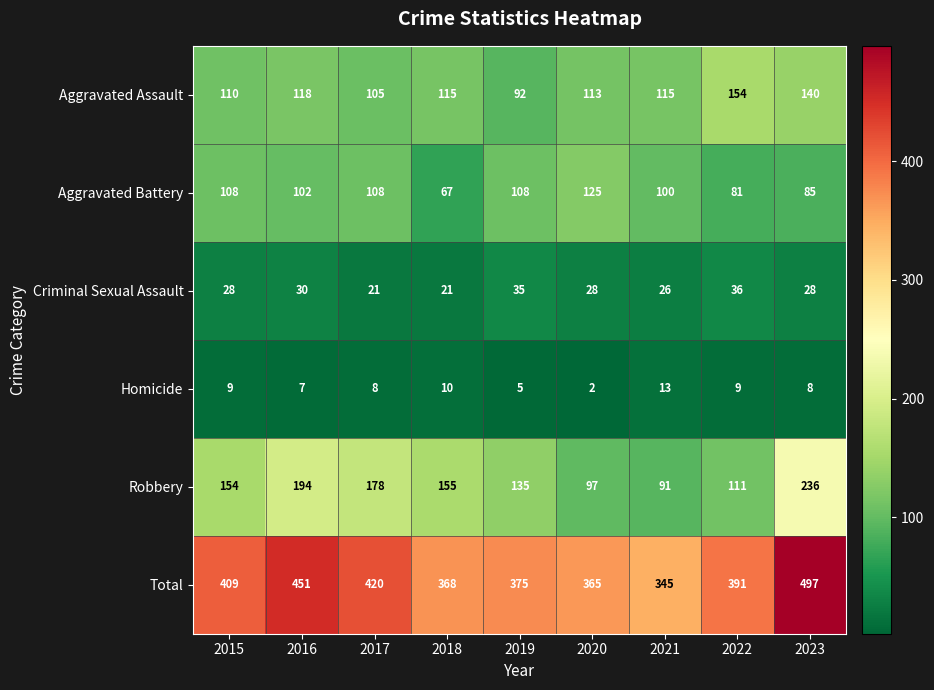

The Aggravated Assault series shows 56 at 2016. True or false?

False